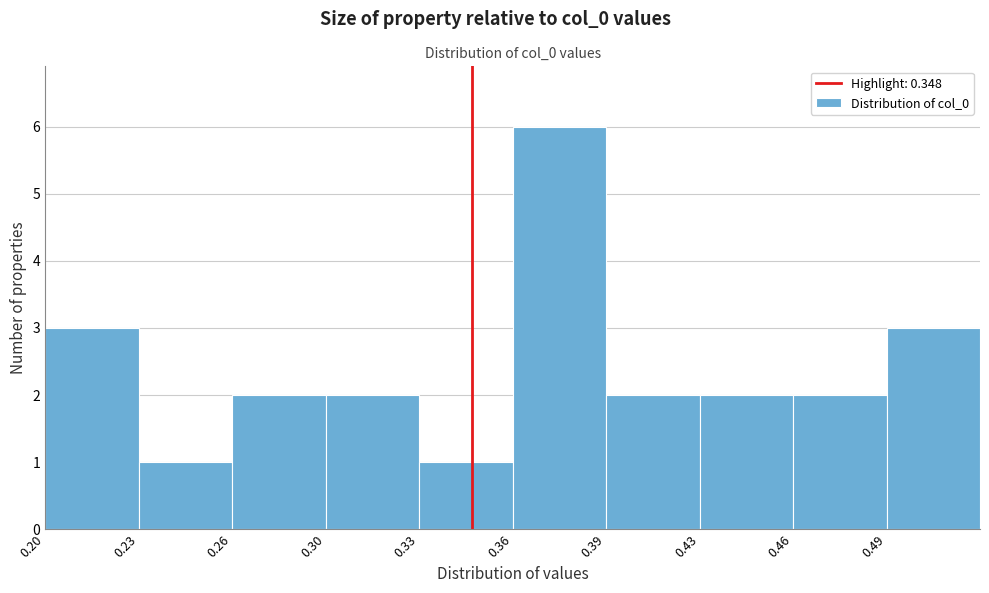

Reading left to right, list all the values displayed in this chart.

3	1	2	2	1	6	2	2	2	3